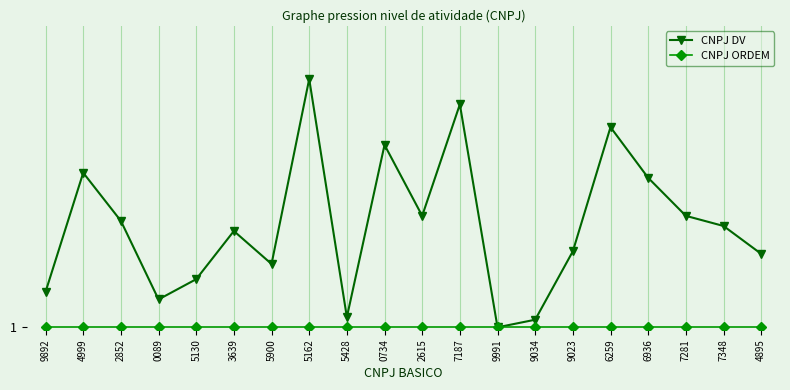

What is the total value across all series at 5900?

27